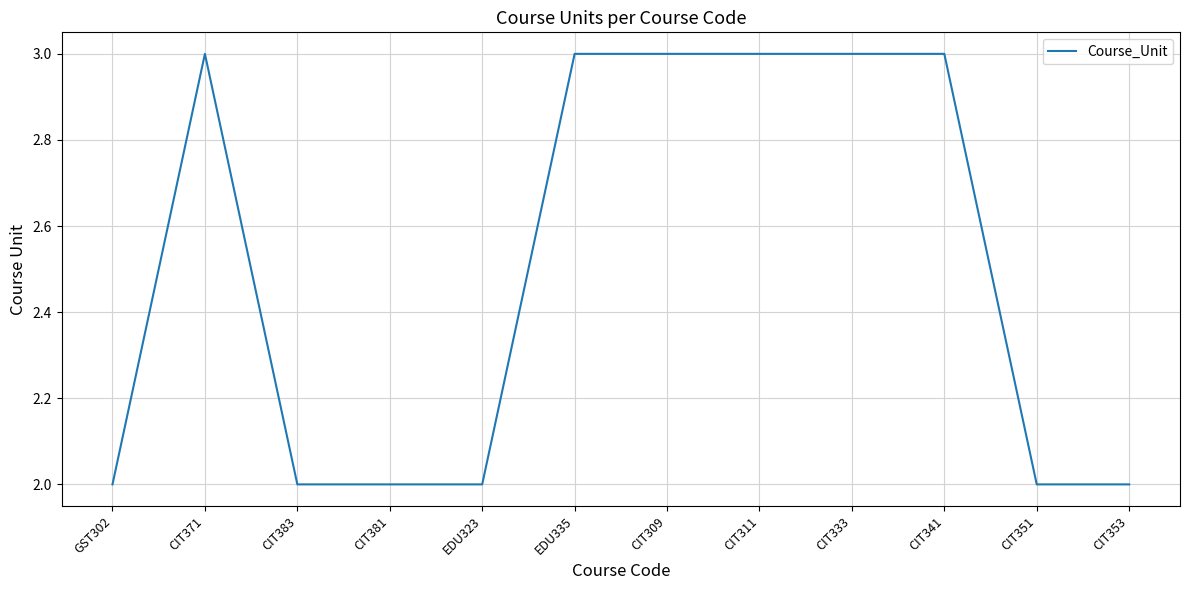

Reading left to right, transcribe all the data shown in this chart.

2	3	2	2	2	3	3	3	3	3	2	2